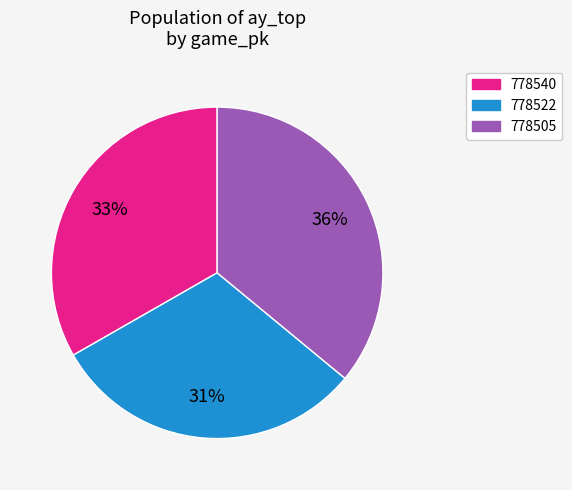

Do 778505 and 778522 together represent more than half of the pie?

Yes